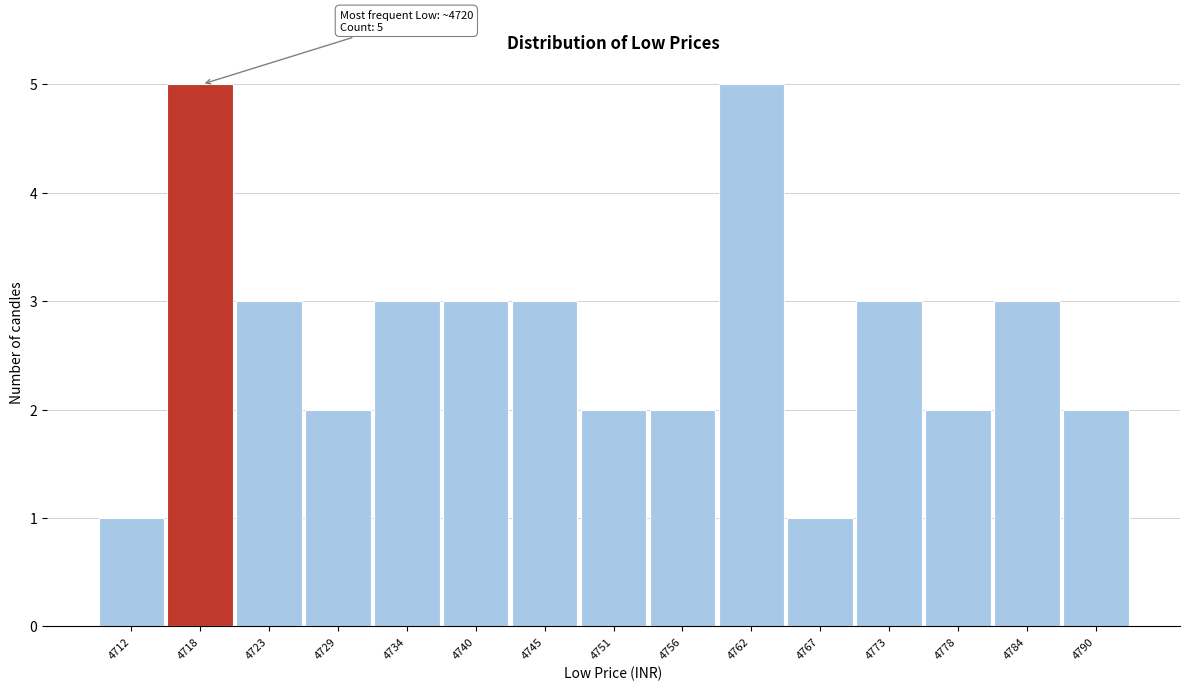

Reading right to left, what are all the values shown in this chart?

4790=2	4784=3	4778=2	4773=3	4767=1	4762=5	4756=2	4751=2	4745=3	4740=3	4734=3	4729=2	4723=3	4718=5	4712=1